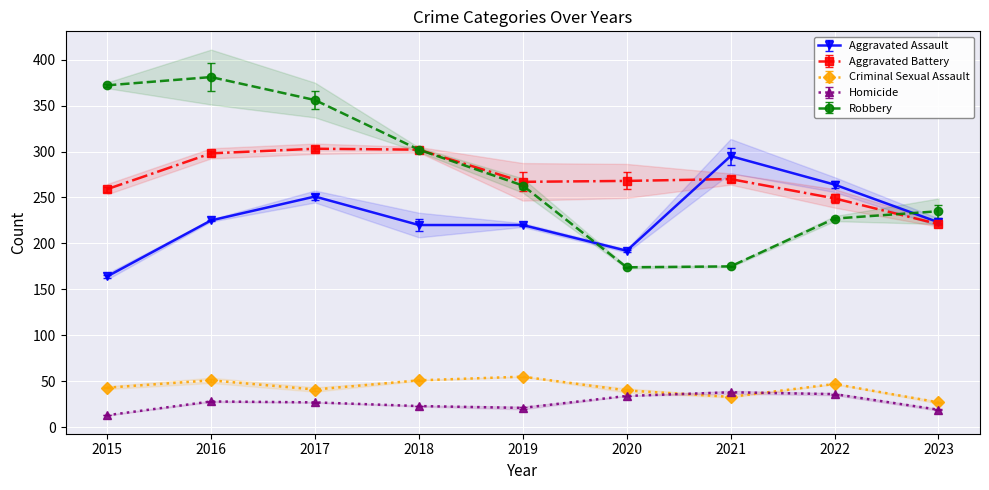

What is the difference between the Aggravated Assault values at 2019 and 2017?

31